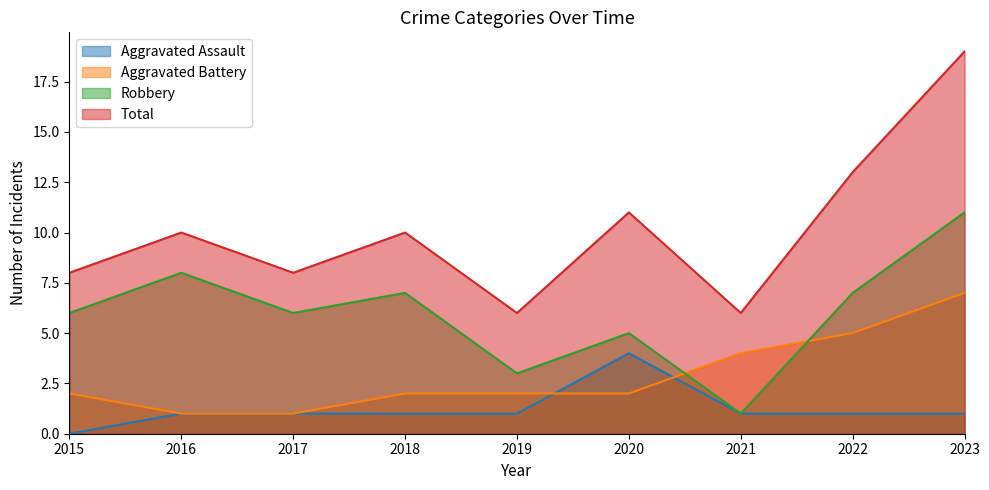

Reading left to right, list all the values displayed in this chart.

Aggravated Assault: 2015=0	2016=1	2017=1	2018=1	2019=1	2020=4	2021=1	2022=1	2023=1
Aggravated Battery: 2015=2	2016=1	2017=1	2018=2	2019=2	2020=2	2021=4	2022=5	2023=7
Robbery: 2015=6	2016=8	2017=6	2018=7	2019=3	2020=5	2021=1	2022=7	2023=11
Total: 2015=8	2016=10	2017=8	2018=10	2019=6	2020=11	2021=6	2022=13	2023=19